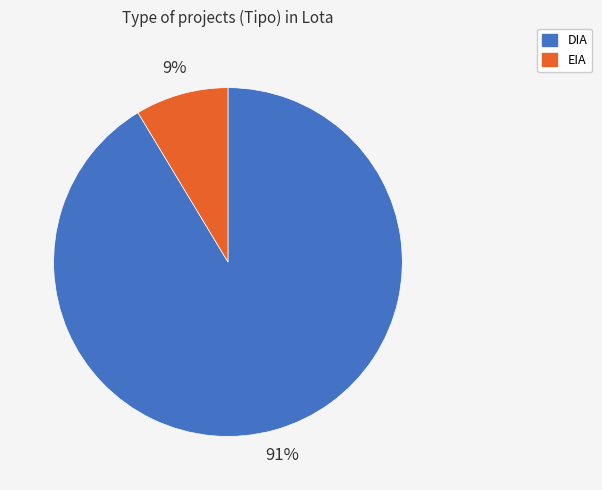

What is the smallest slice in the pie chart?

EIA